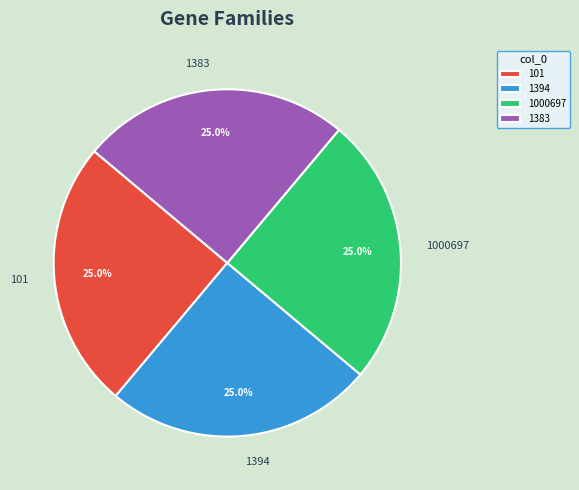

Does 1383 represent more than half of the total?

No